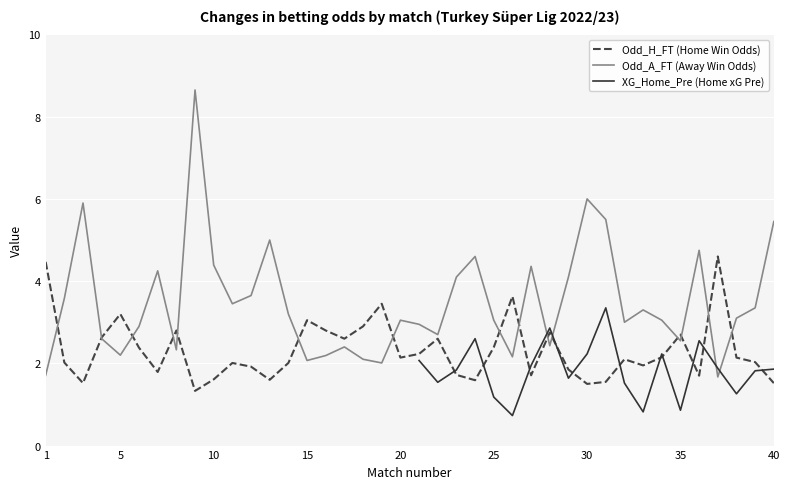

What is the minimum value for Odd_H_FT (Home Win Odds)?

1.3